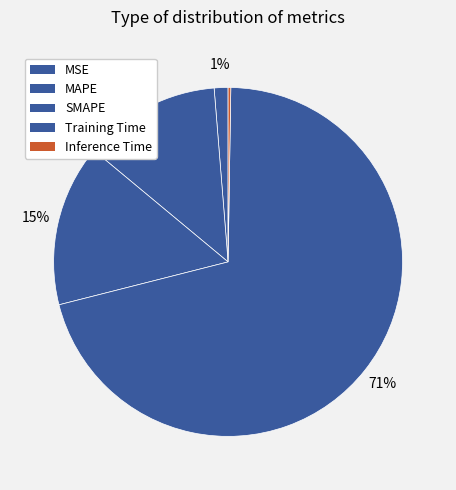

What is the largest slice in the pie chart?

Training Time